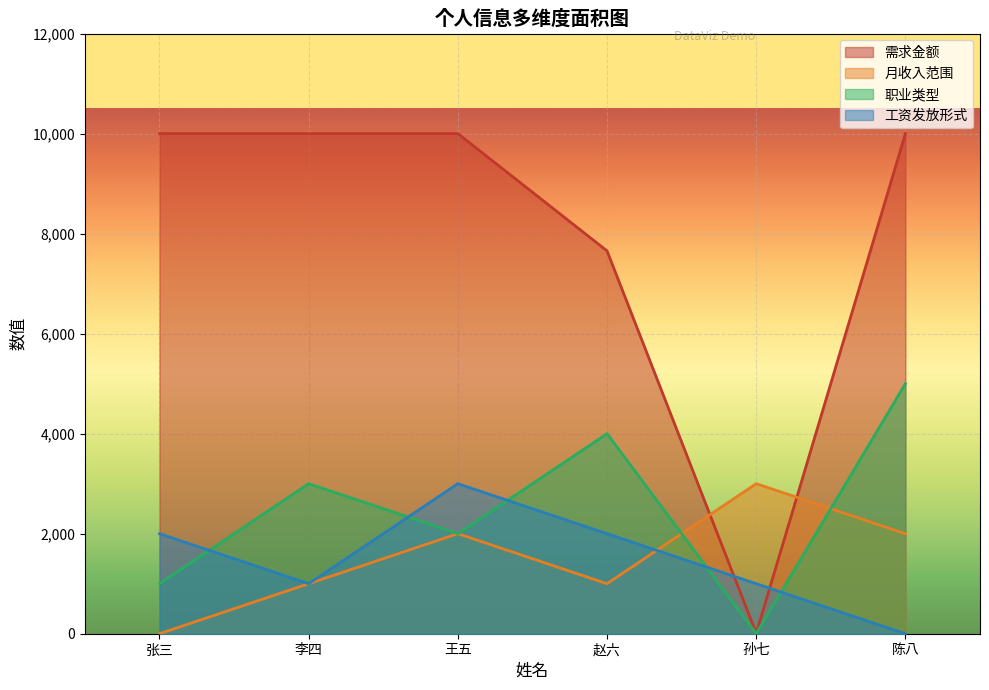

What is the difference between the maximum and minimum values in the 职业类型 series?

5000.0